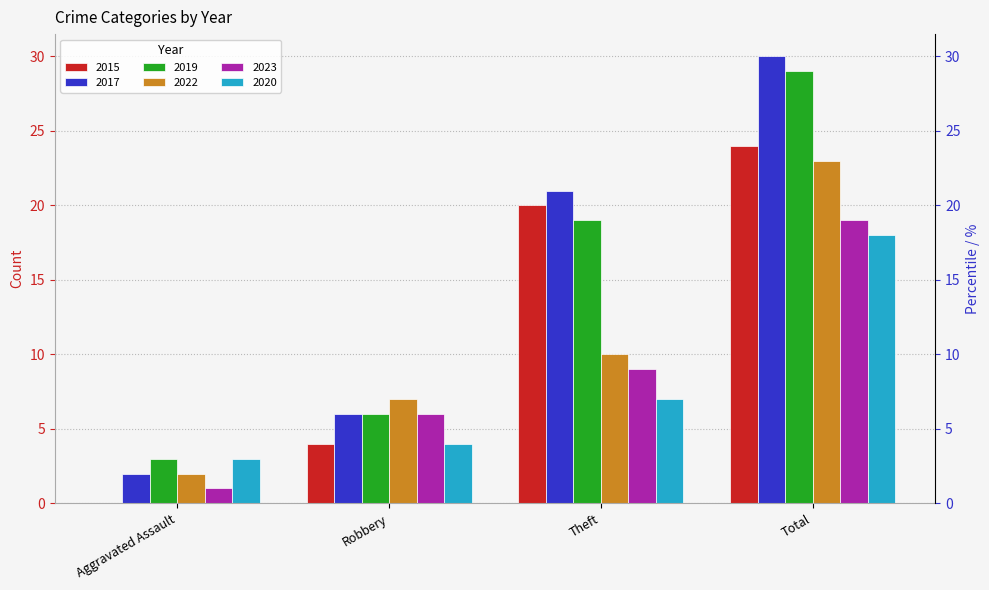

How many groups of bars are there?

4